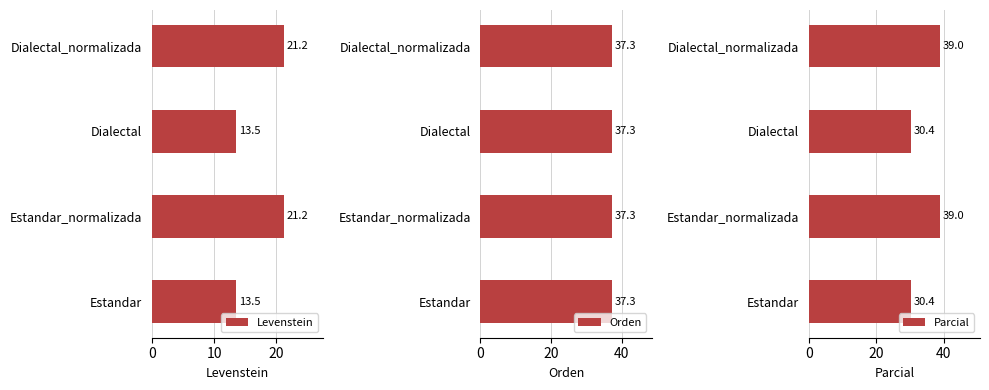

What is the minimum value for Levenstein?

13.5